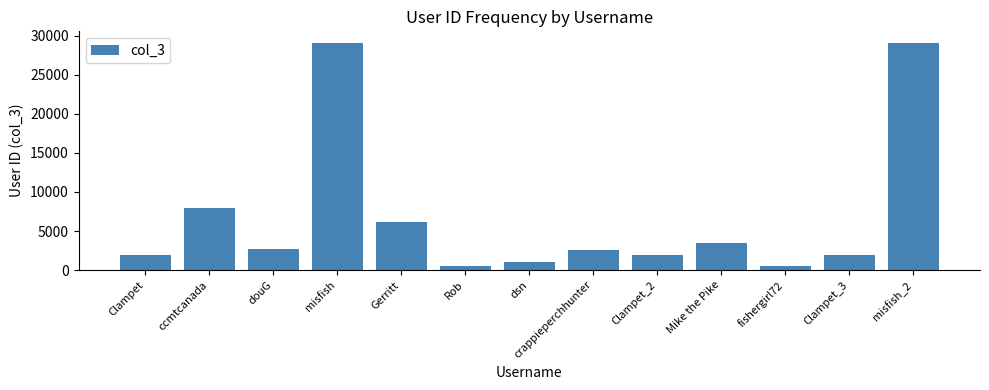

Are the bars horizontal?

No